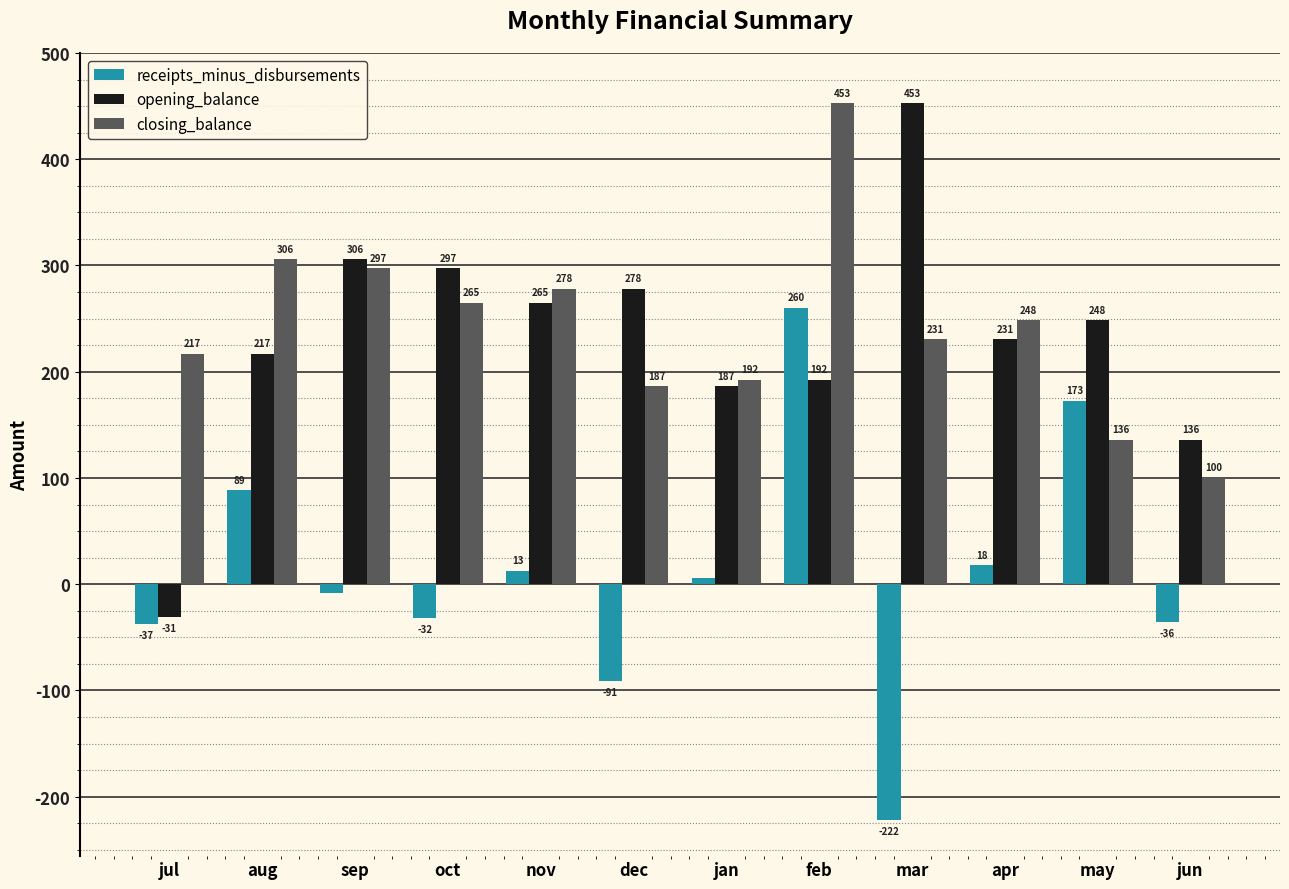

How many positive values does the receipts_minus_disbursements series have?

6